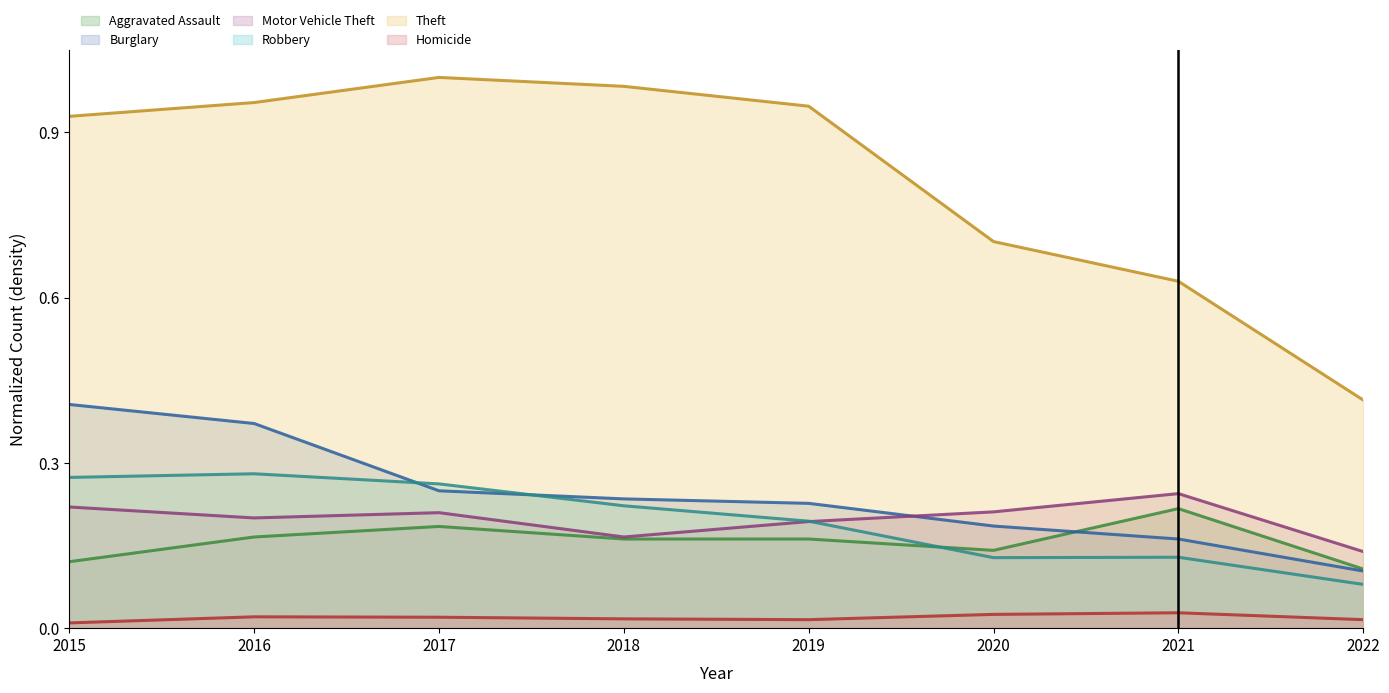

Where is Motor Vehicle Theft nearest to the value 0?

2022